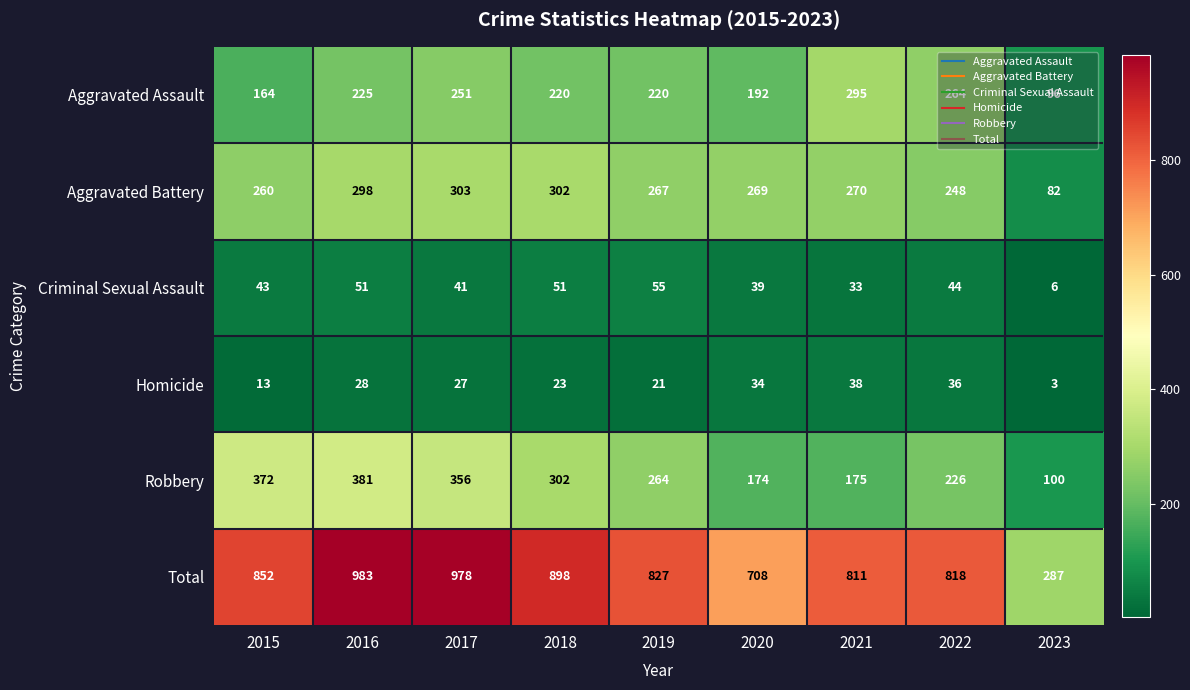

The value of Criminal Sexual Assault at 2020 is 15. True or false?

False